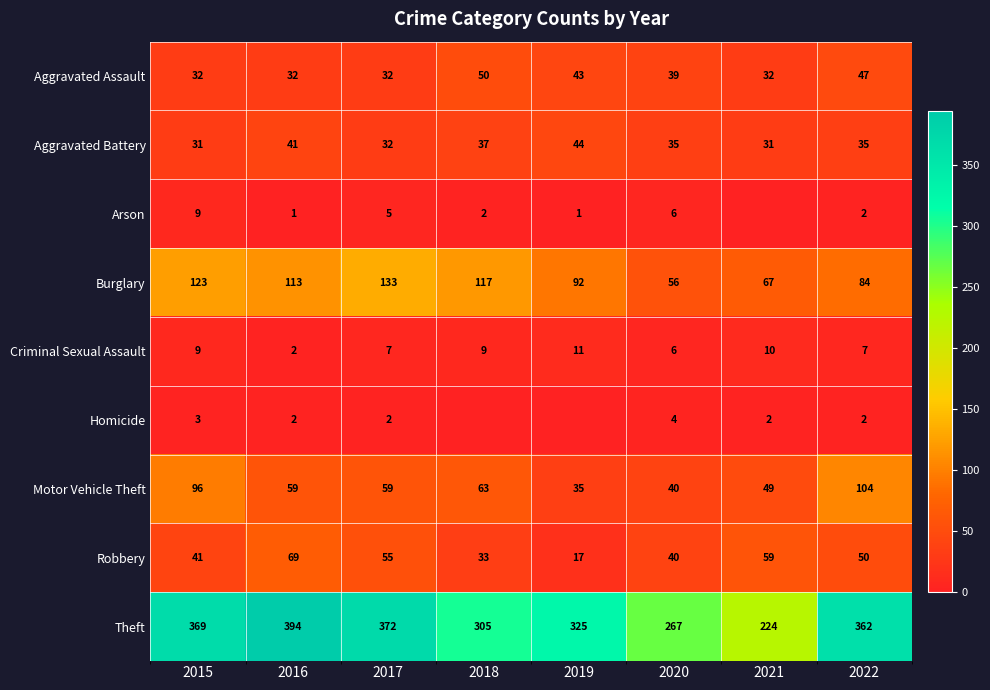

At which label is Motor Vehicle Theft closest to 69?

2018